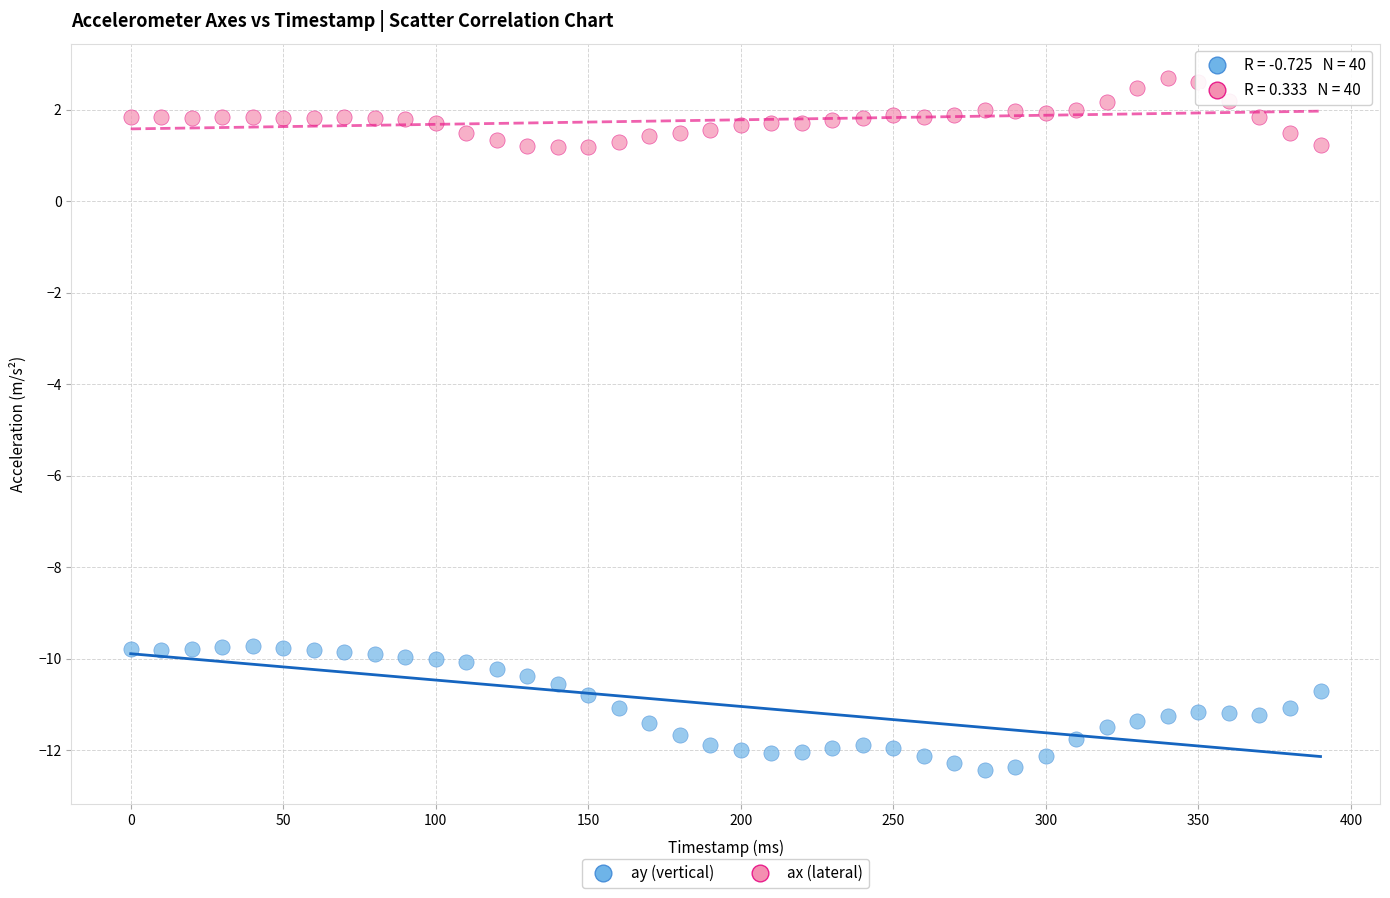

Across all data points, what is the range of X values (max minus min)?

390.0